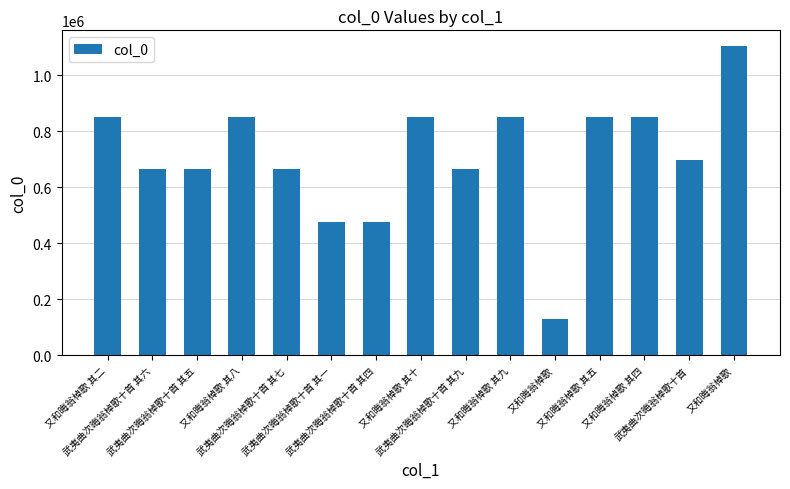

What is the ratio of the value at 又和晦翁棹歌 to the value at 又和晦翁棹歌 其二?

0.2